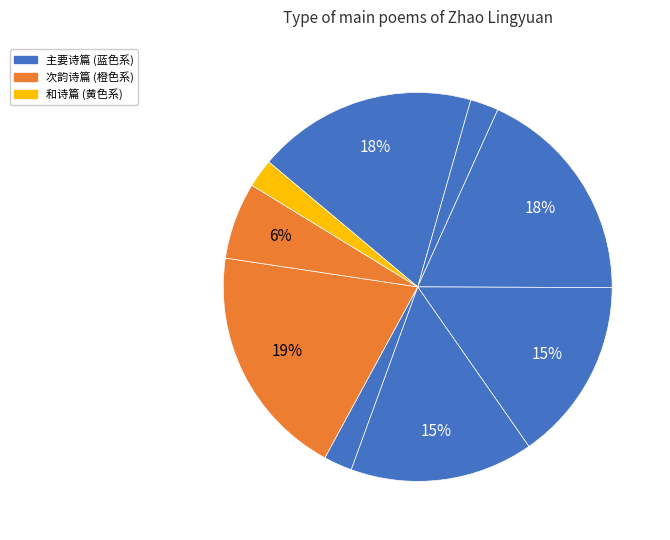

How many segments does this pie chart have?

9